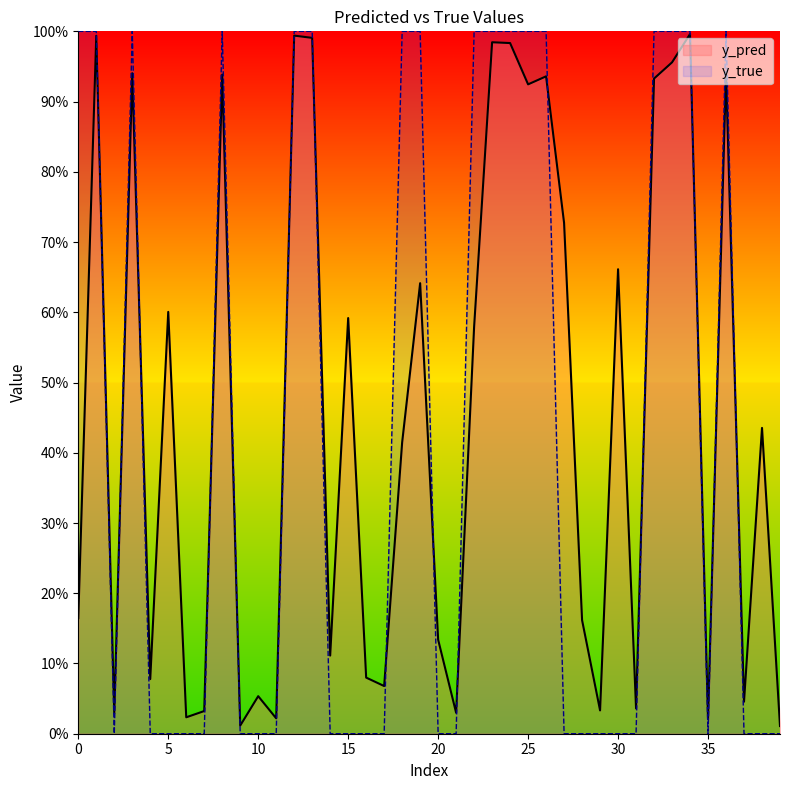

The value of y_true at 27 is 0.6. True or false?

False